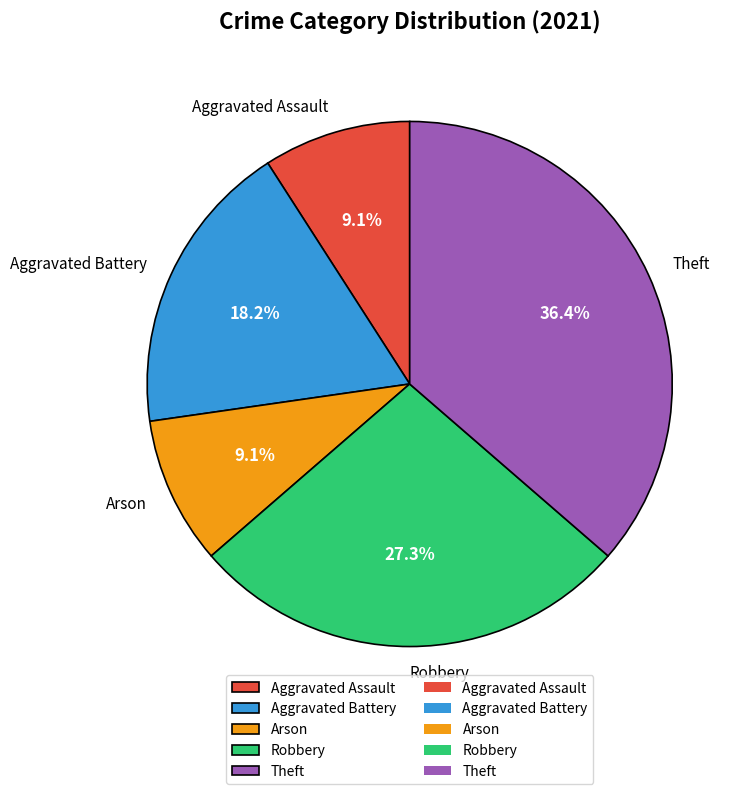

To the nearest percent, what portion does Aggravated Assault represent?

9%